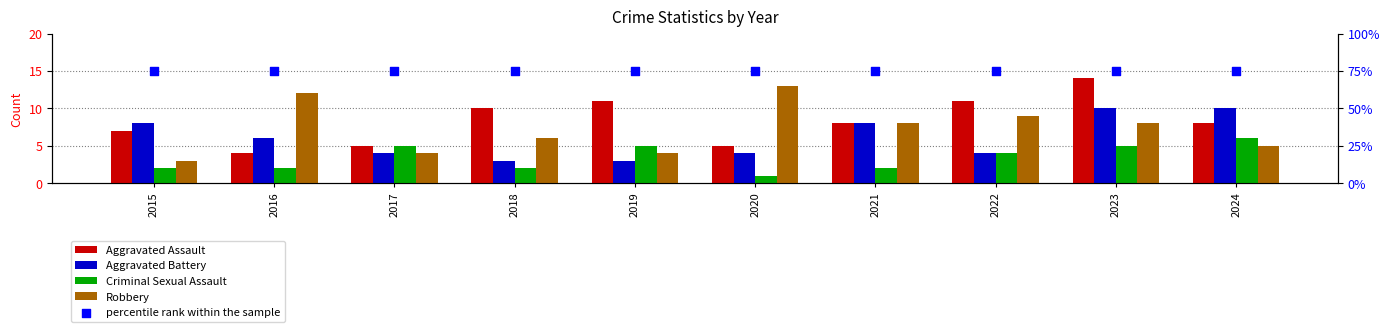

At which category is the sum across all series the highest?

2023